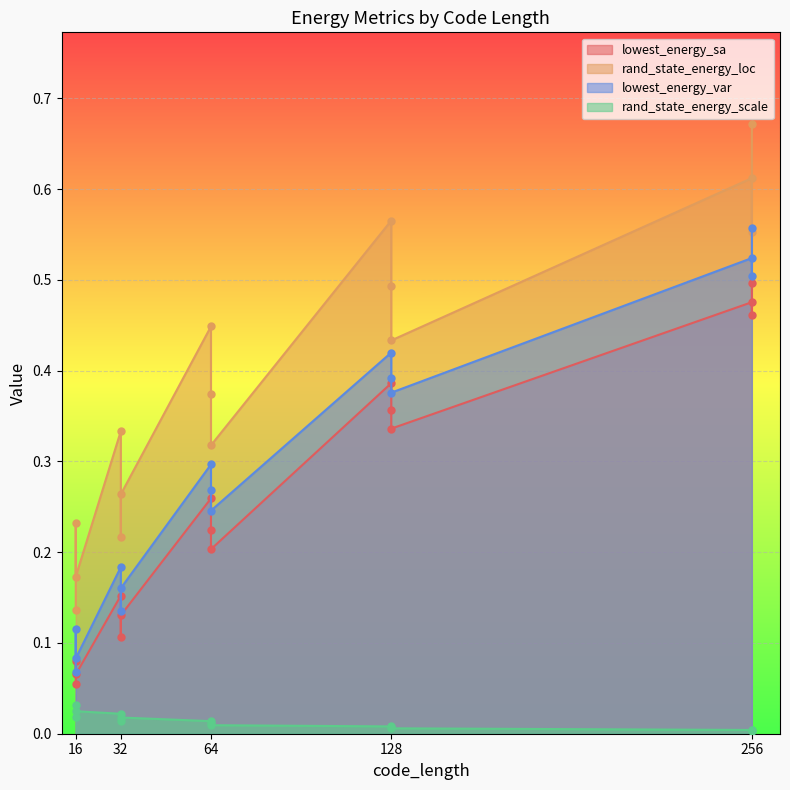

True or false: lowest_energy_var and rand_state_energy_scale intersect in this chart.

False